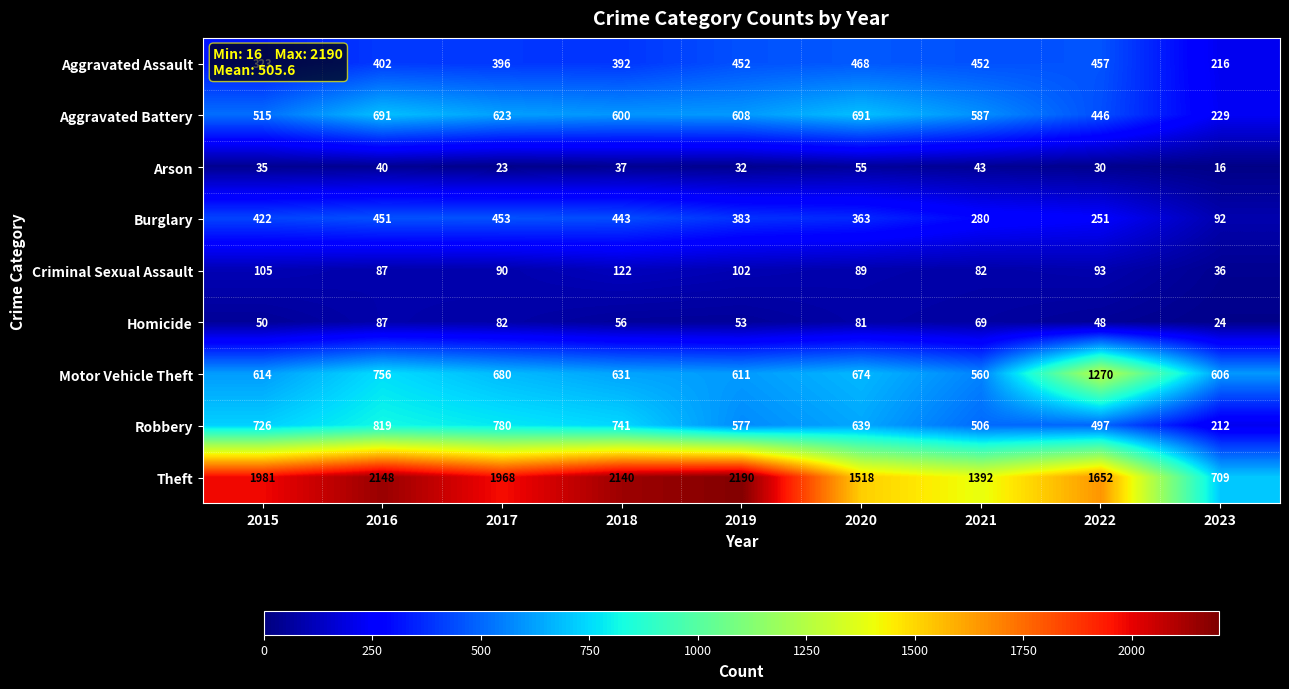

What is the difference between the Robbery values at 2016 and 2018?

78